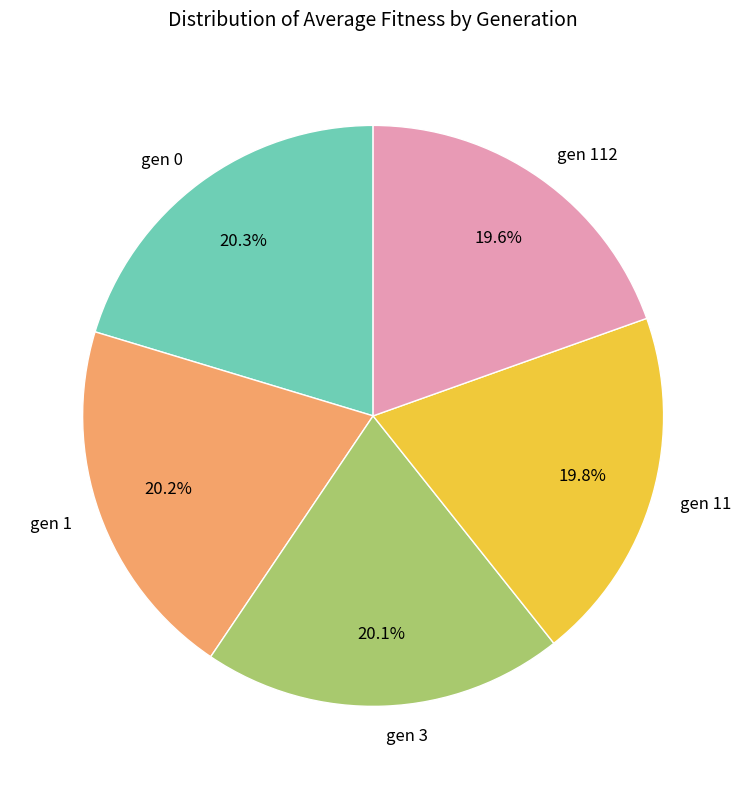

The gen 3 slice represents 31% of the pie. True or false?

False